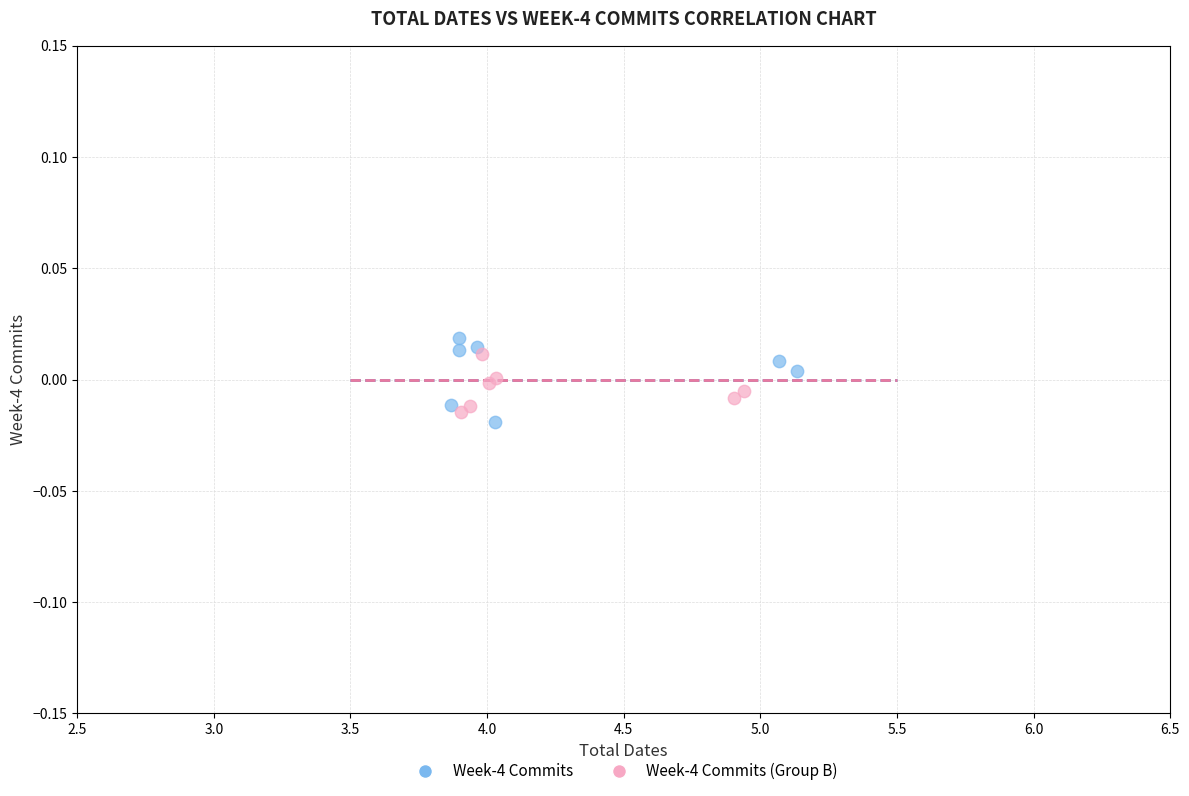

Which series has the widest spread of Y values?

Week-4 Commits